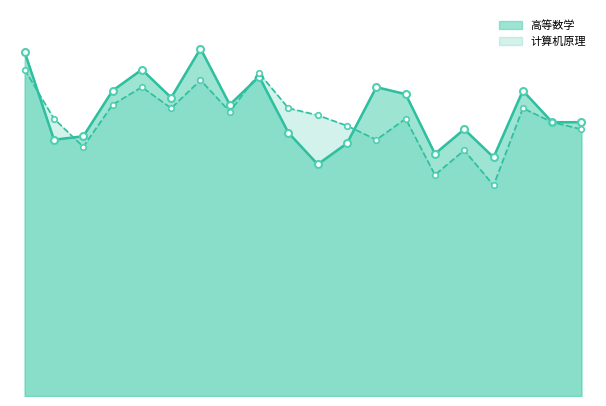

Which series has the largest range (max minus min)?

高等数学